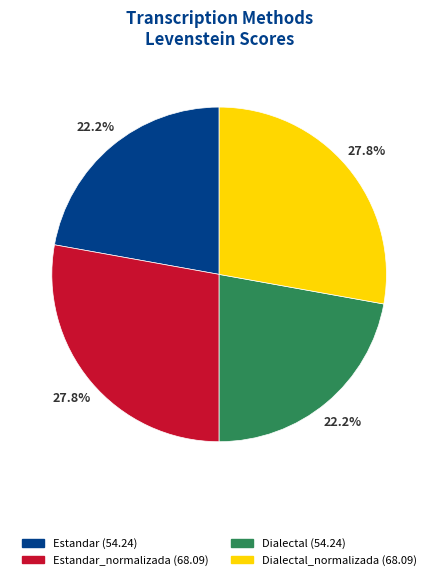

Does any single category account for the majority?

No